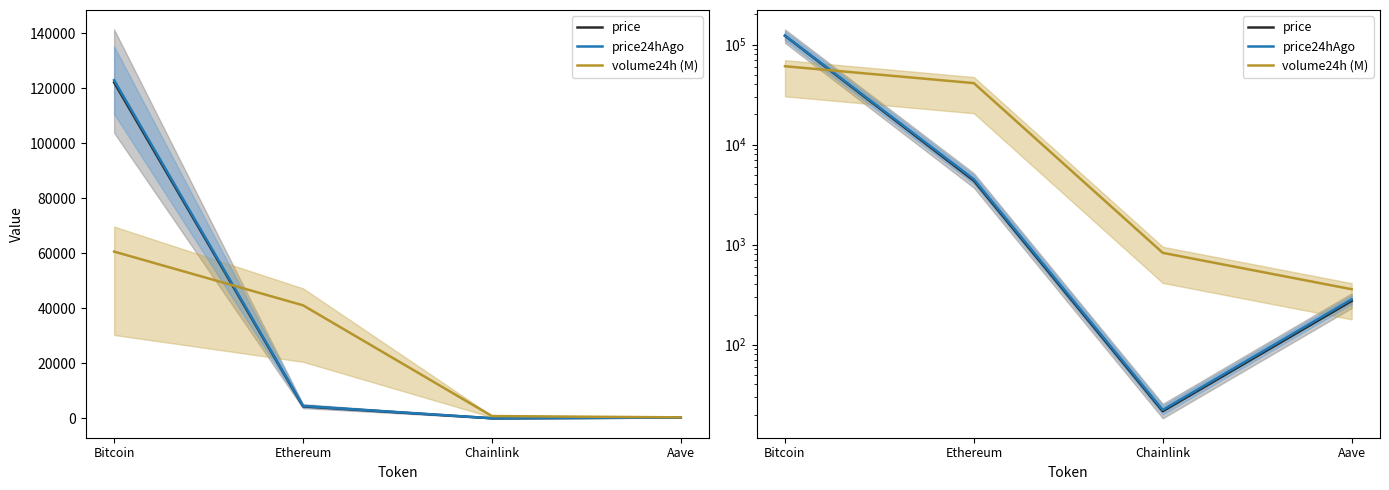

Which category has the highest value across all series?

Bitcoin